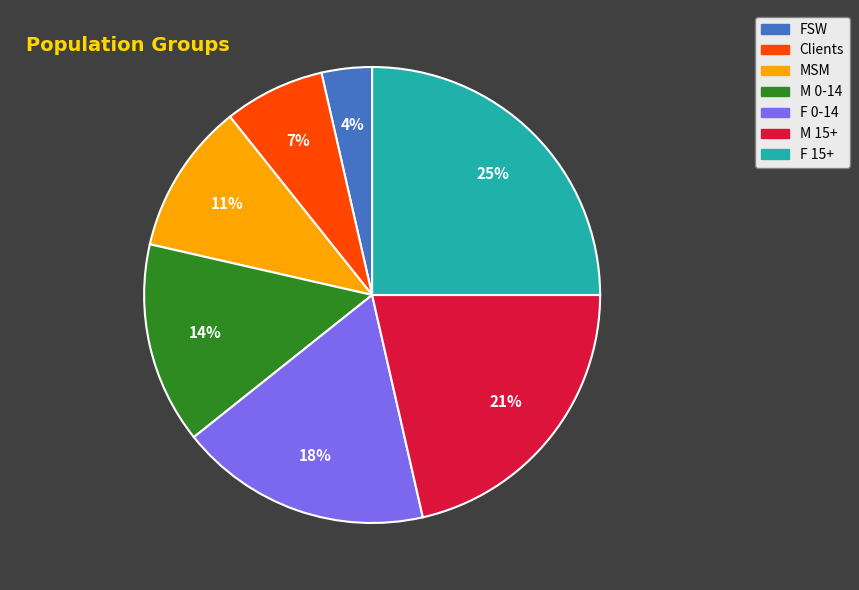

Which slice is the largest?

F 15+